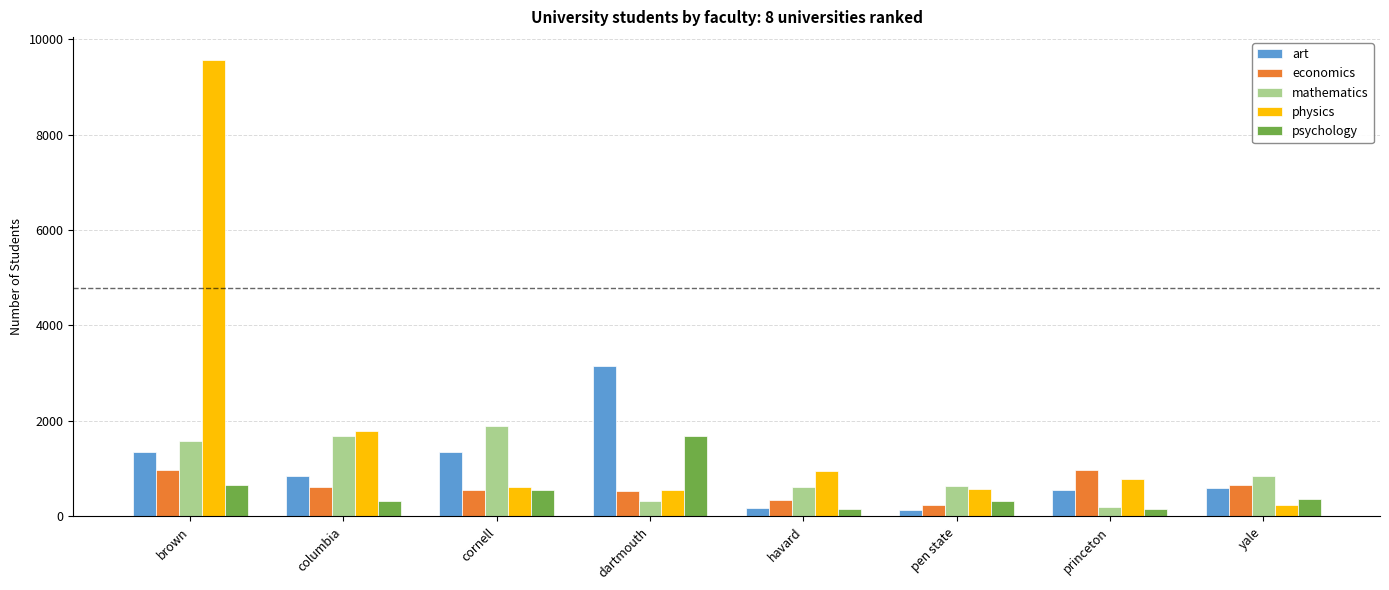

At which label does physics reach its peak?

brown